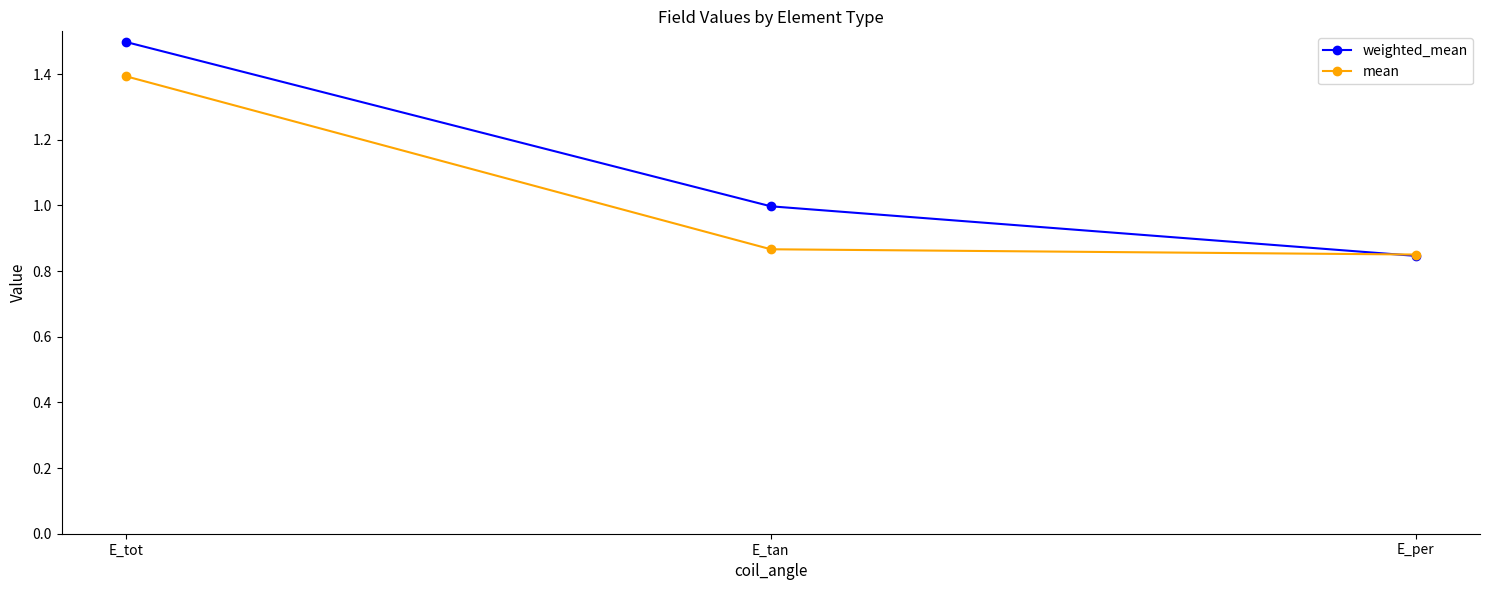

Which series has the largest range (max minus min)?

weighted_mean